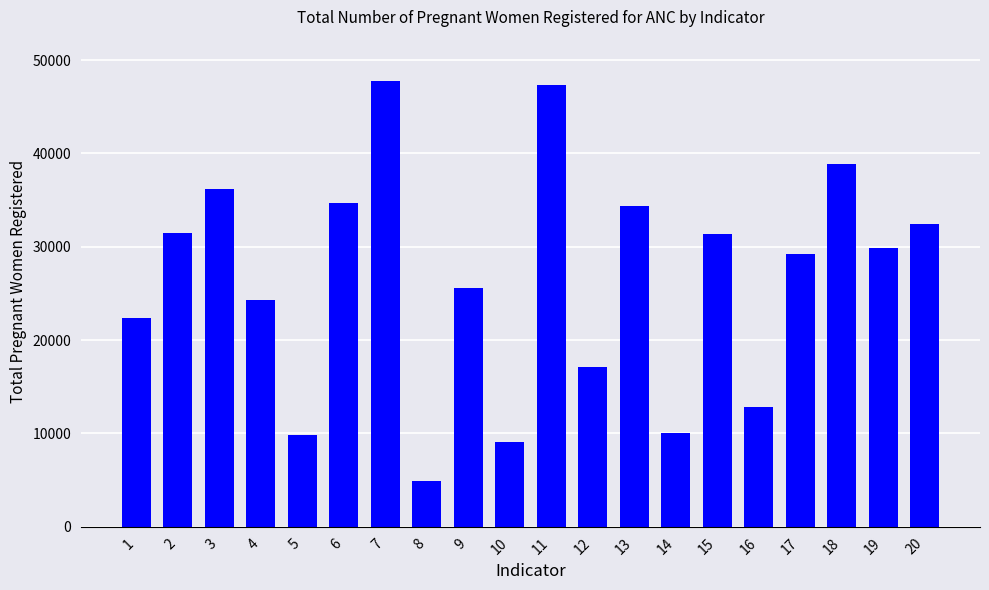

What is the difference between the maximum and minimum values?

42784